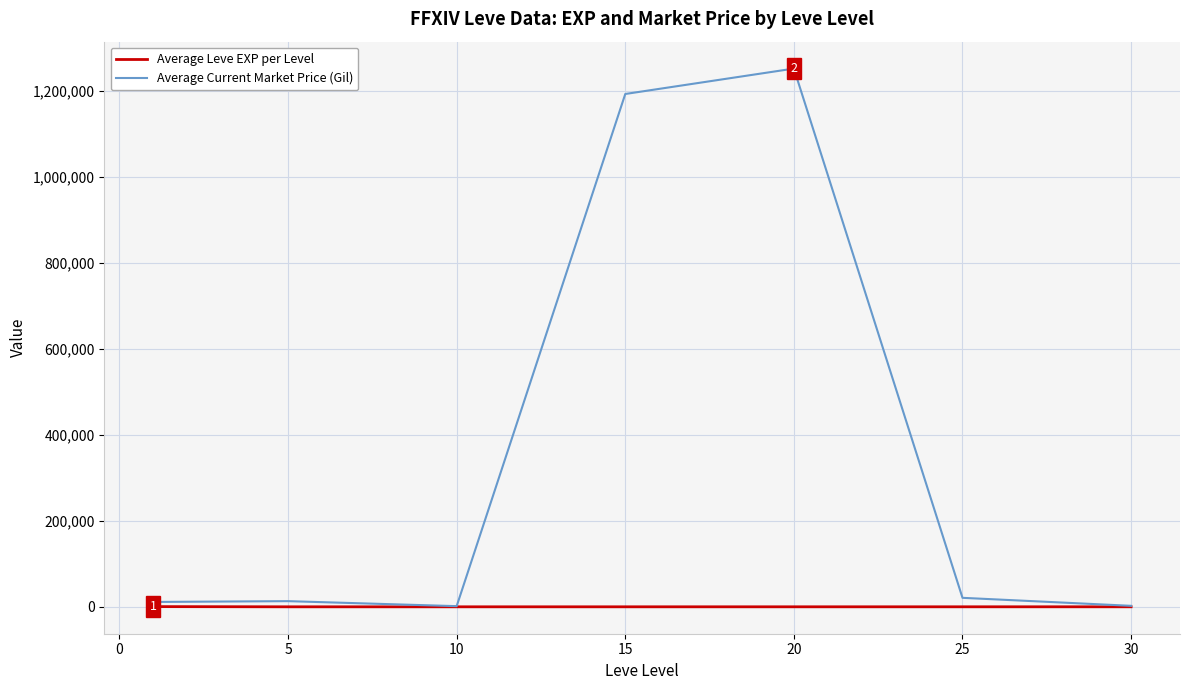

True or false: Average Current Market Price (Gil) has more than 2 points higher than both neighbors.

False